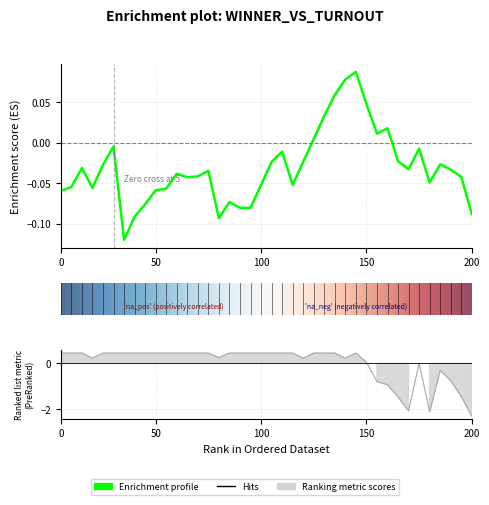

How many lines are shown in the chart?

1